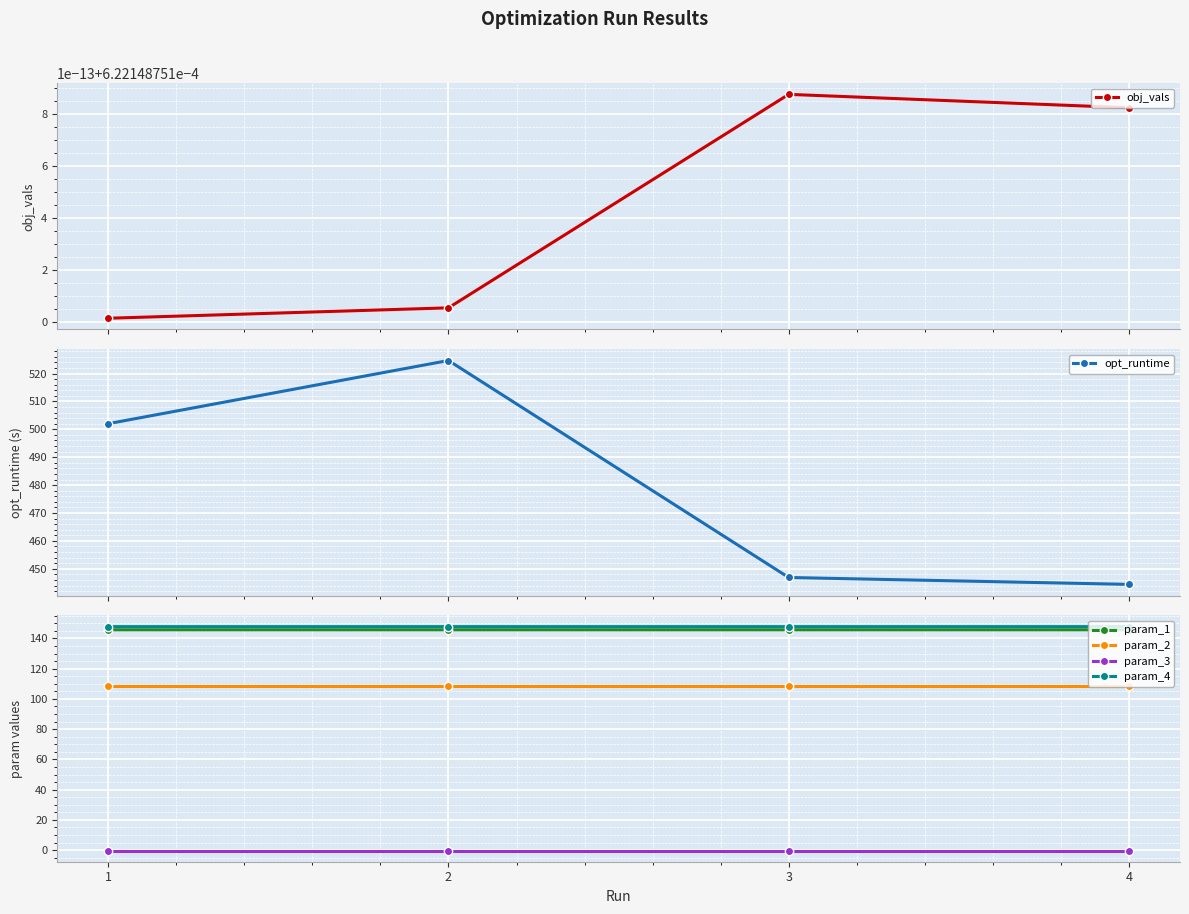

True or false: opt_runtime and param_3 intersect in this chart.

False